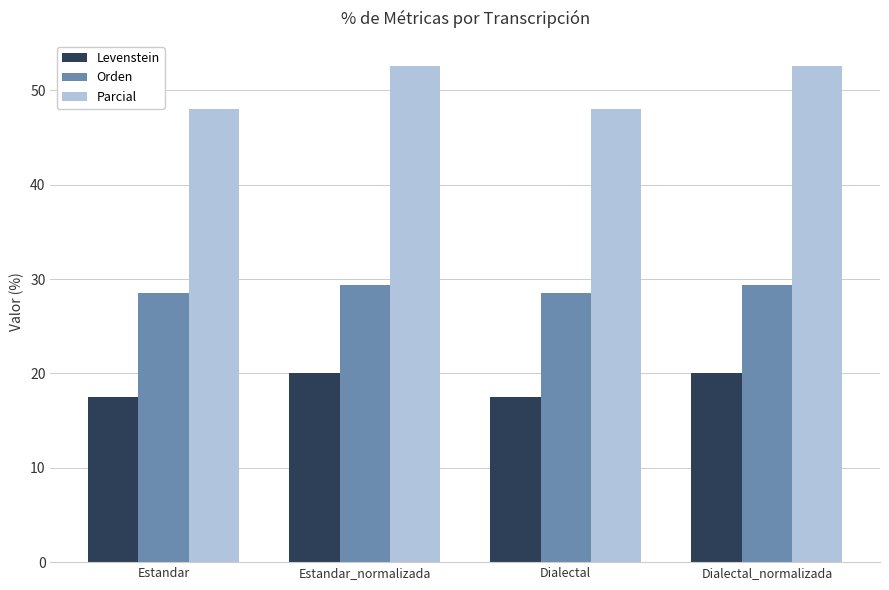

List the series in order of their peak value, lowest first.

Levenstein, Orden, Parcial